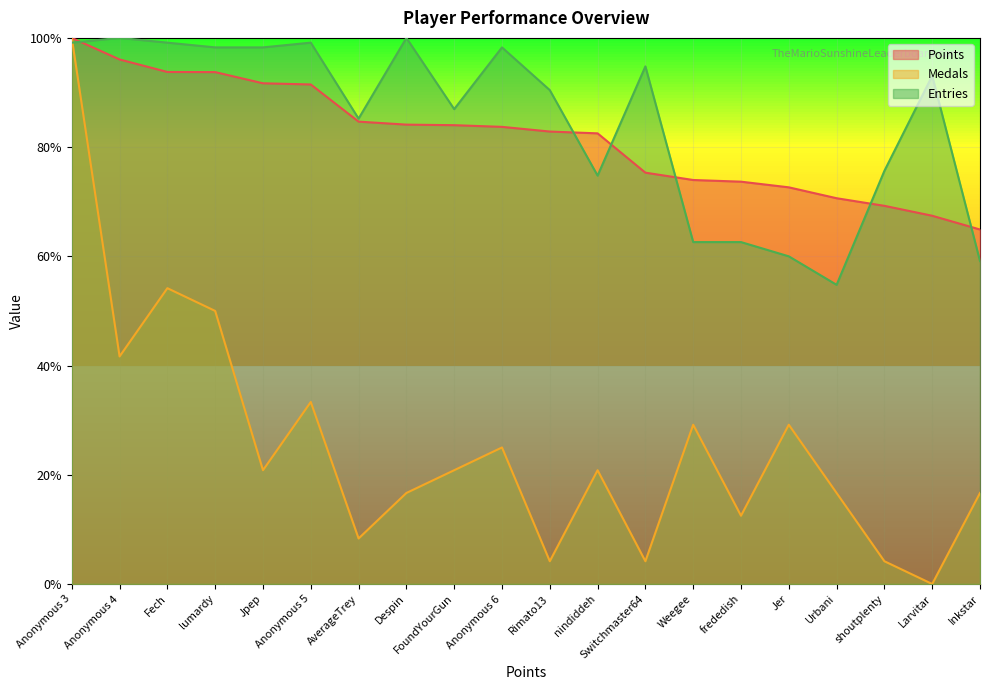

Between Anonymous 5 and Despin, which is larger?

Anonymous 5